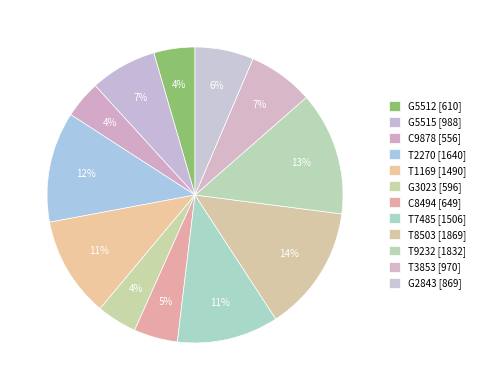

Count the number of slices in the pie.

12